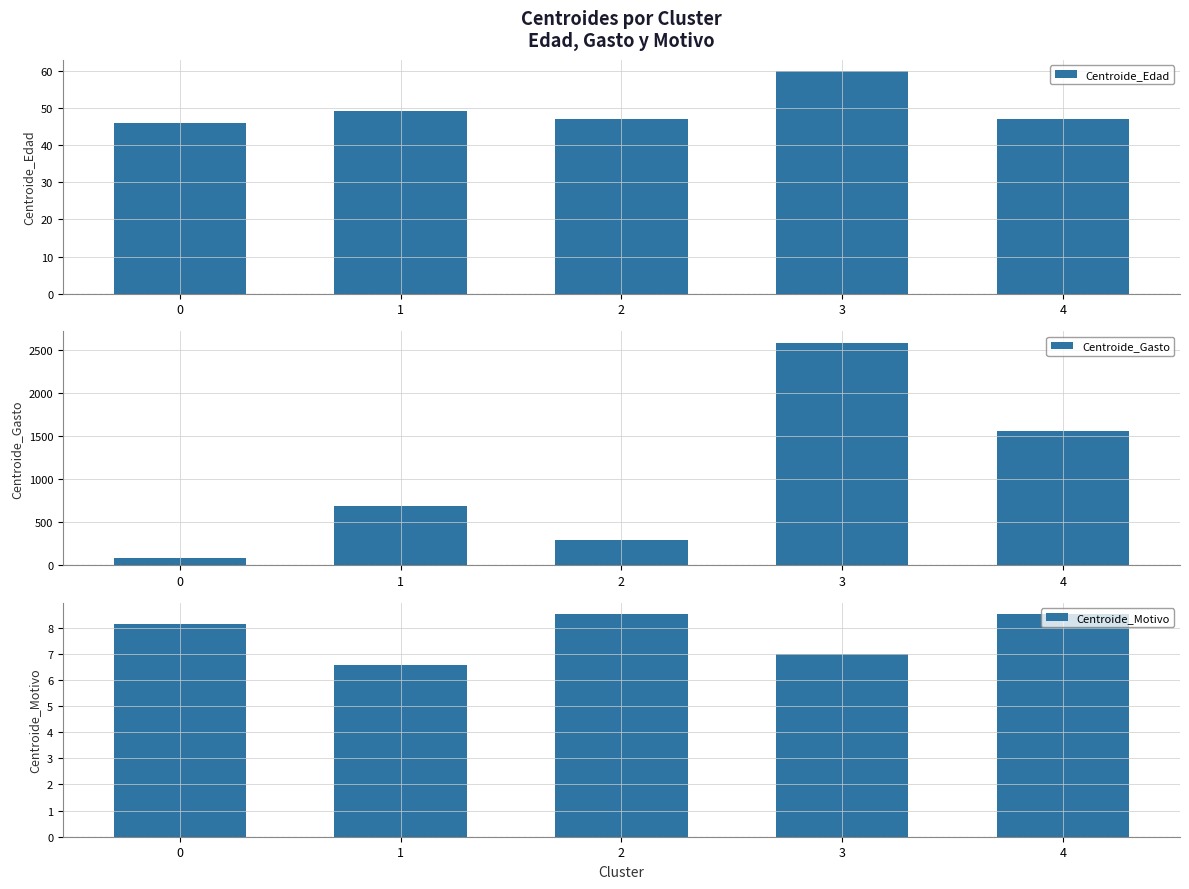

What is the value of the Centroide_Gasto bar at the 1st from the left?

81.5